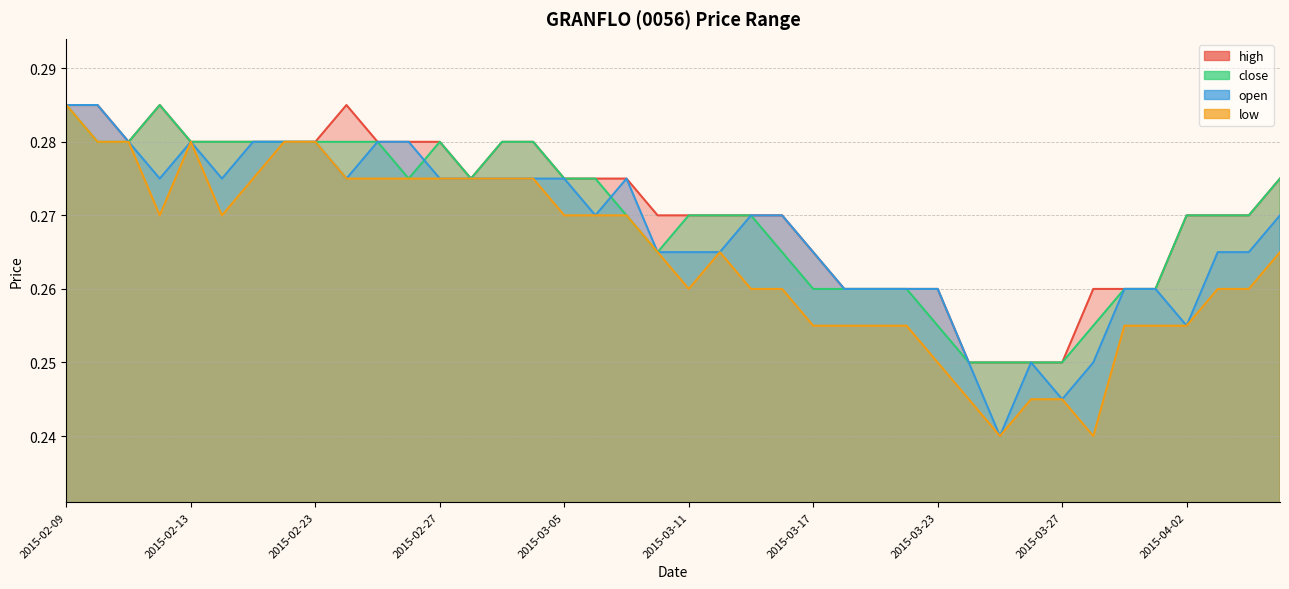

Is the value of close at 2015-03-25 greater than the value of low at 2015-02-13?

No